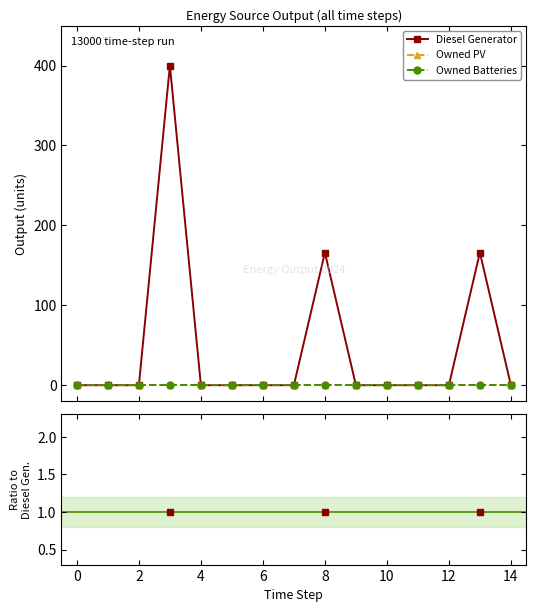

True or false: Diesel Generator and Owned Batteries intersect in this chart.

False